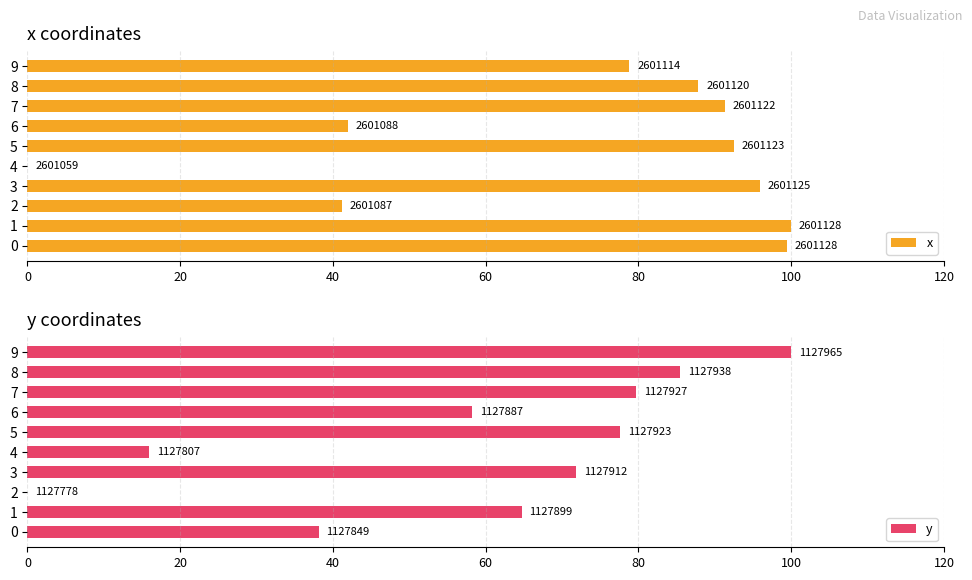

Which series has the largest total across all categories?

x